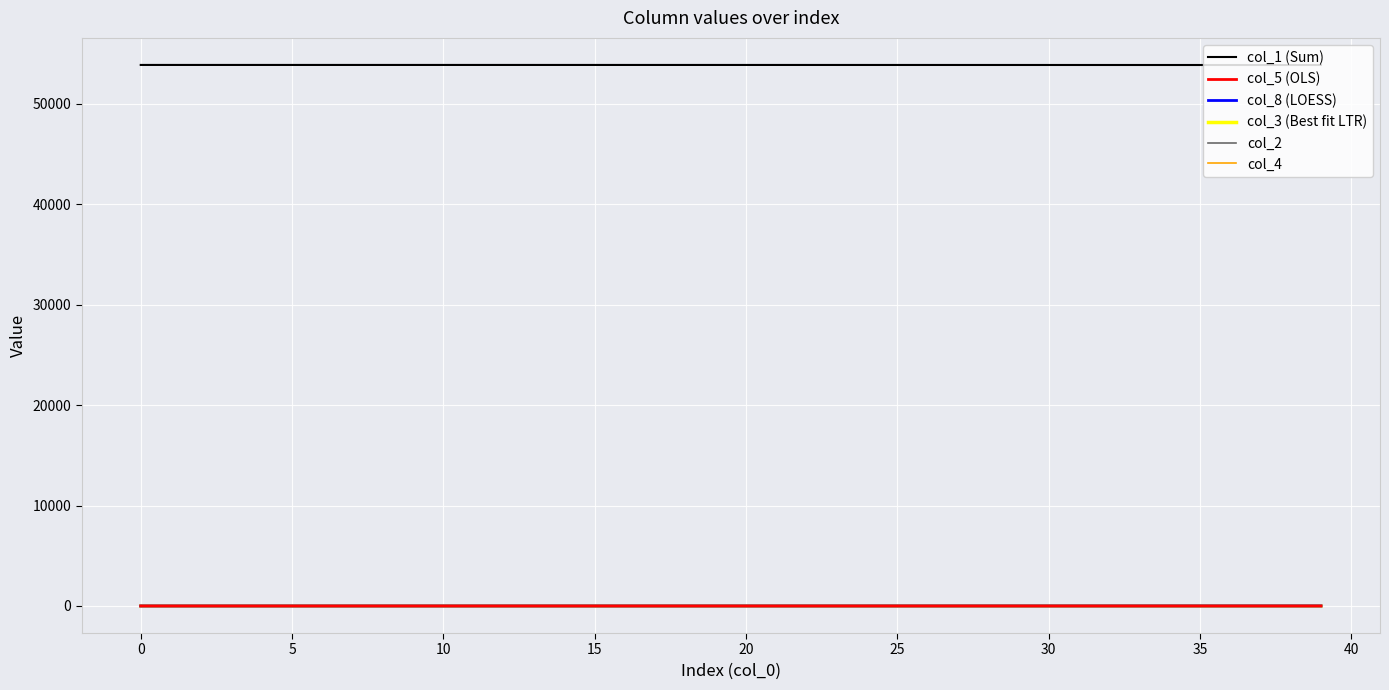

True or false: col_1 (Sum) and col_3 (Best fit LTR) intersect in this chart.

False